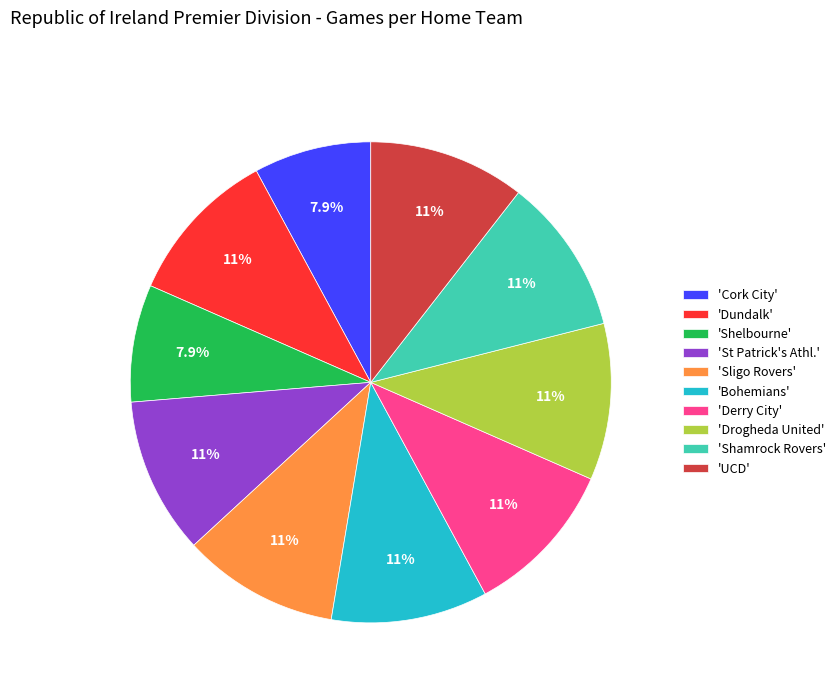

What portion of the pie excludes 'Drogheda United'?

89.5%